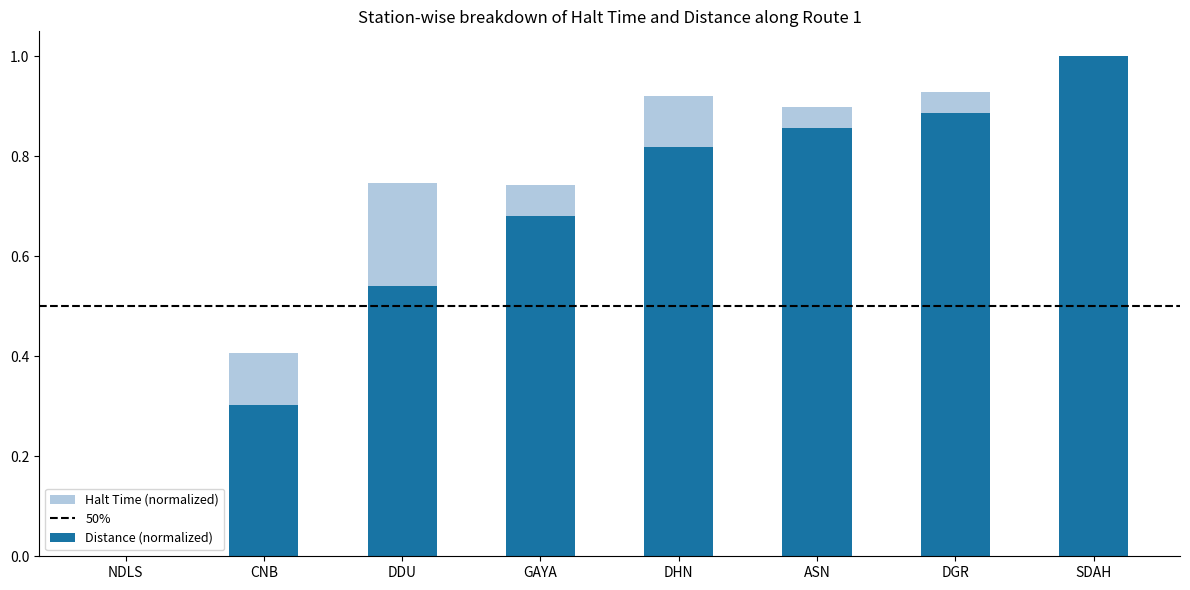

The value of Distance (normalized) at DHN is 0.5. True or false?

False